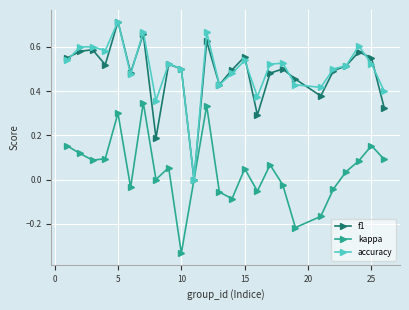

How many distinct data groups are displayed?

3